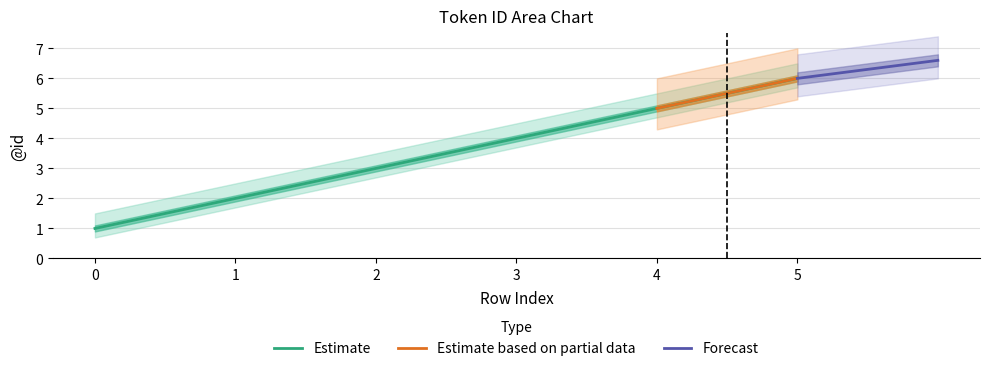

True or false: Estimate based on partial data has a value of 5.5 at 2.

False